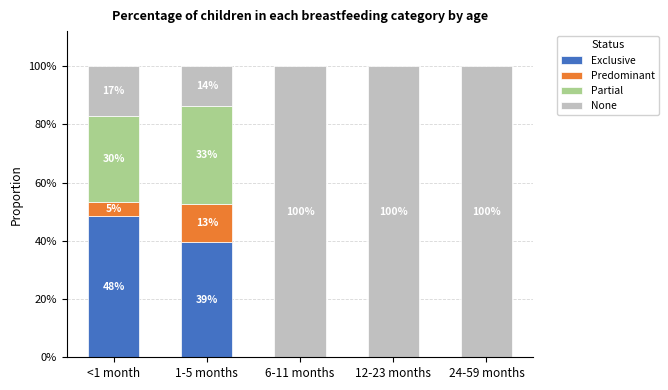

What are all the series names shown in the legend?

Exclusive, Predominant, Partial, None